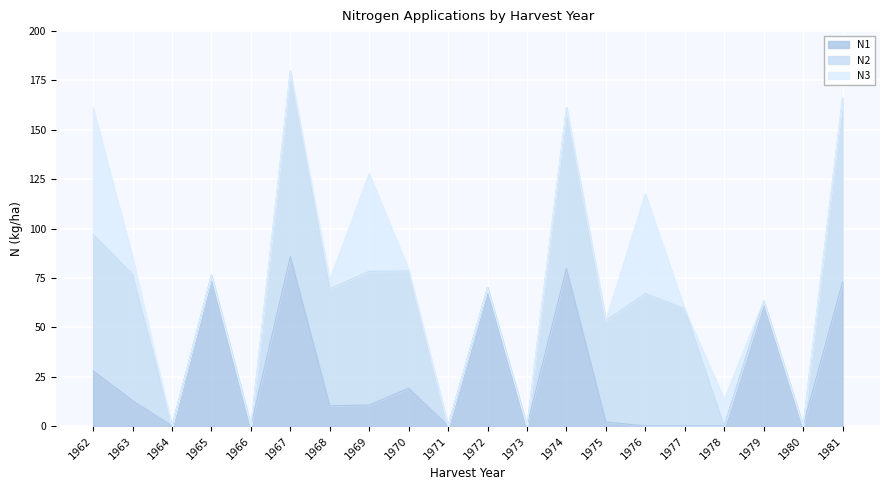

Is it true that N1 equals 72.8 at 1981?

True